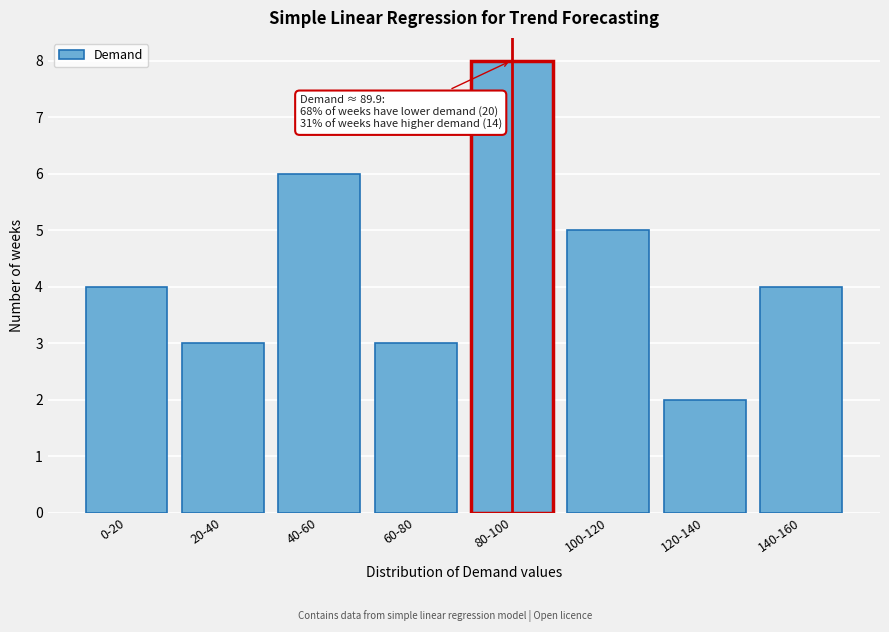

Reading left to right, what are all the values shown in this chart?

4	3	6	3	8	5	2	4